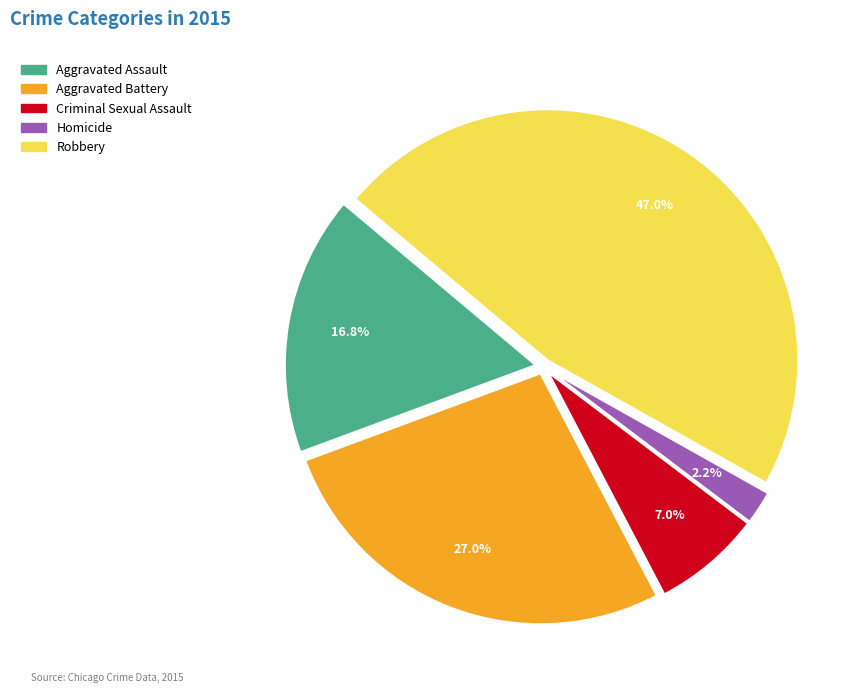

The Aggravated Assault slice represents 6% of the pie. True or false?

False